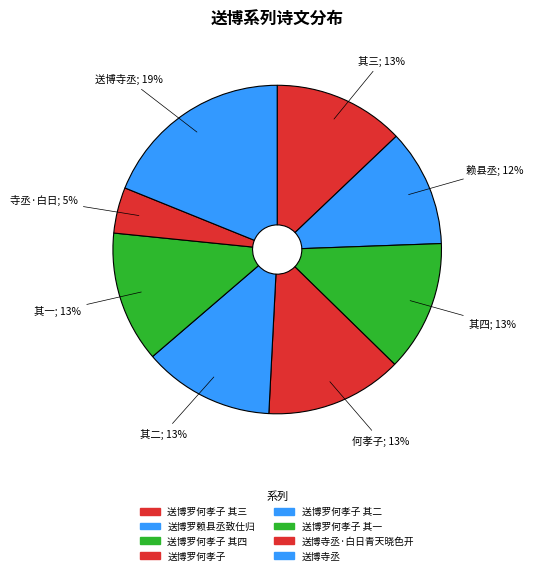

Does any single category account for the majority?

No